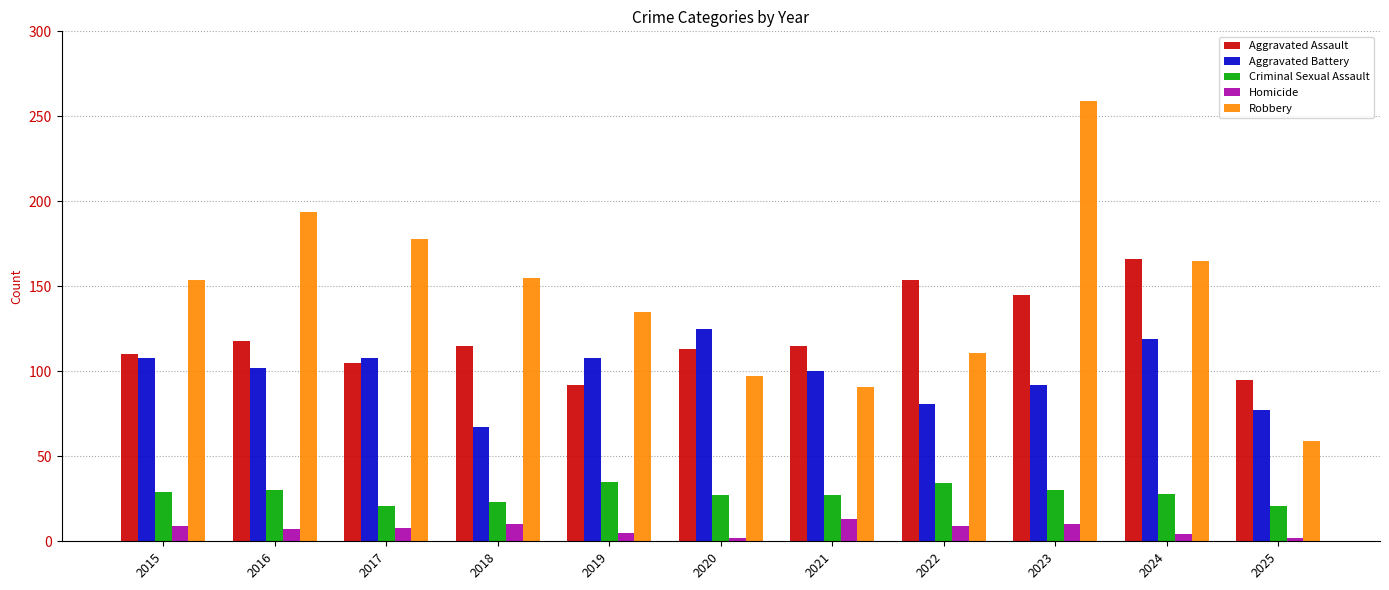

What is the value of the Aggravated Battery bar at the 1st from the left?

108